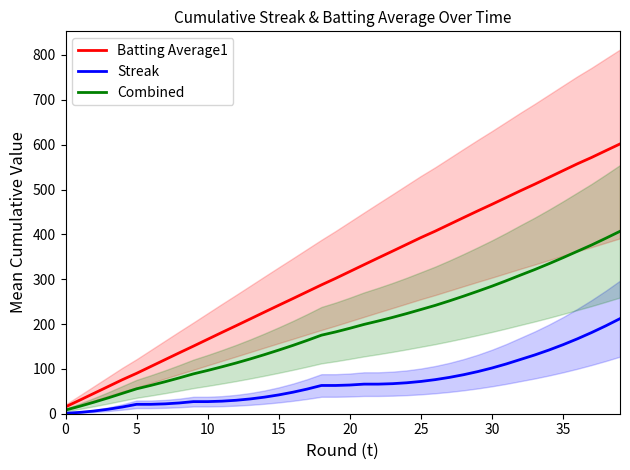

At how many categories does at least one series exceed 466?

10